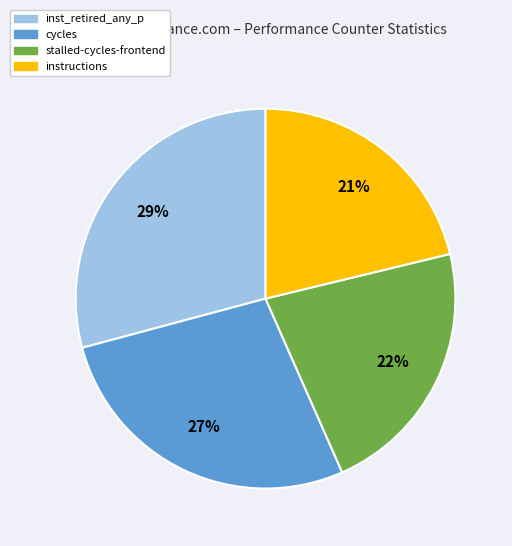

Does any single category account for the majority?

No